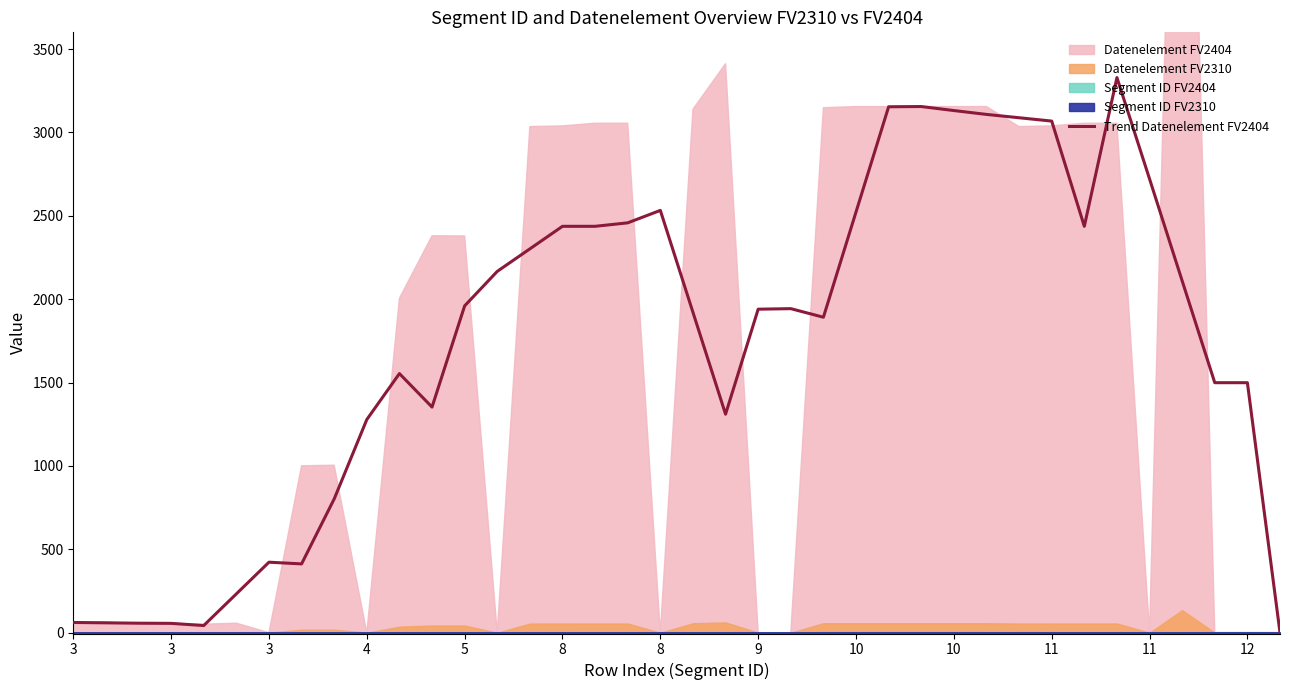

True or false: the data has more than 2 interior local peaks.

True